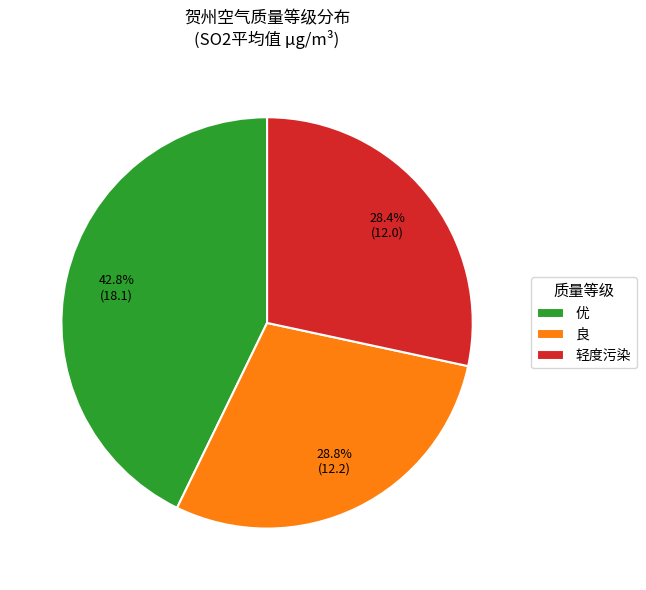

To the nearest percent, what percentage of the pie is 良?

29%